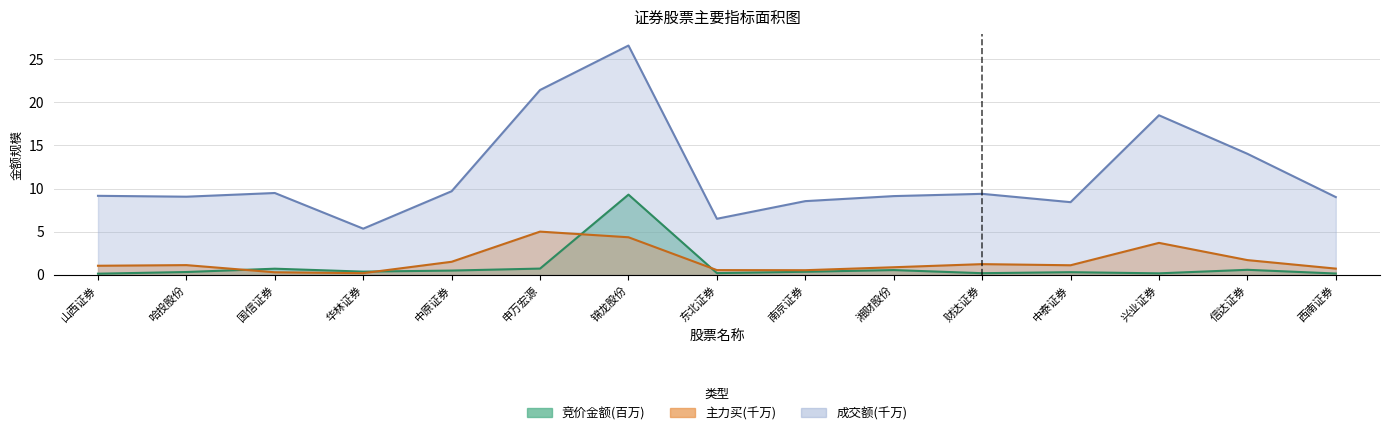

What position from the right is 南京证券?

7